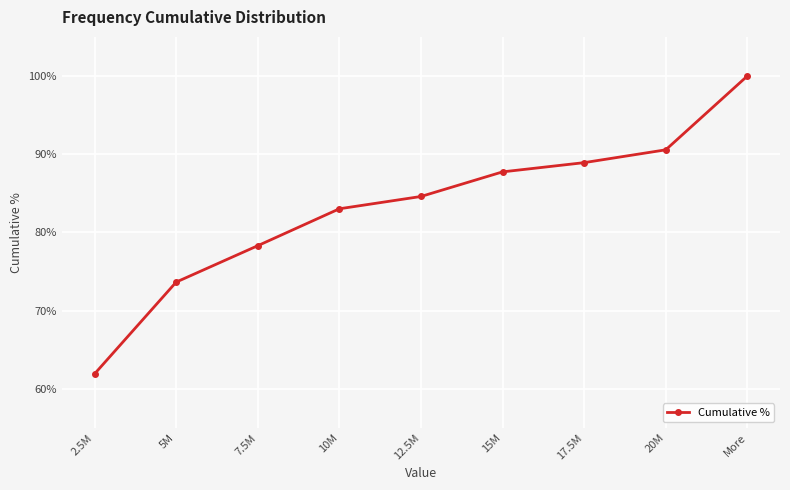

The value at 5M is 73.6. True or false?

True